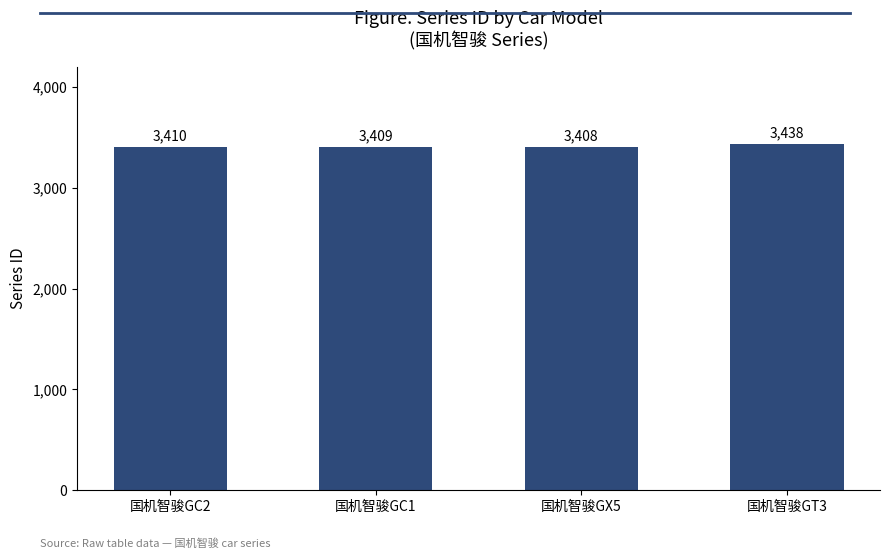

Reading left to right, list all the values displayed in this chart.

国机智骏GC2=3410	国机智骏GC1=3409	国机智骏GX5=3408	国机智骏GT3=3438